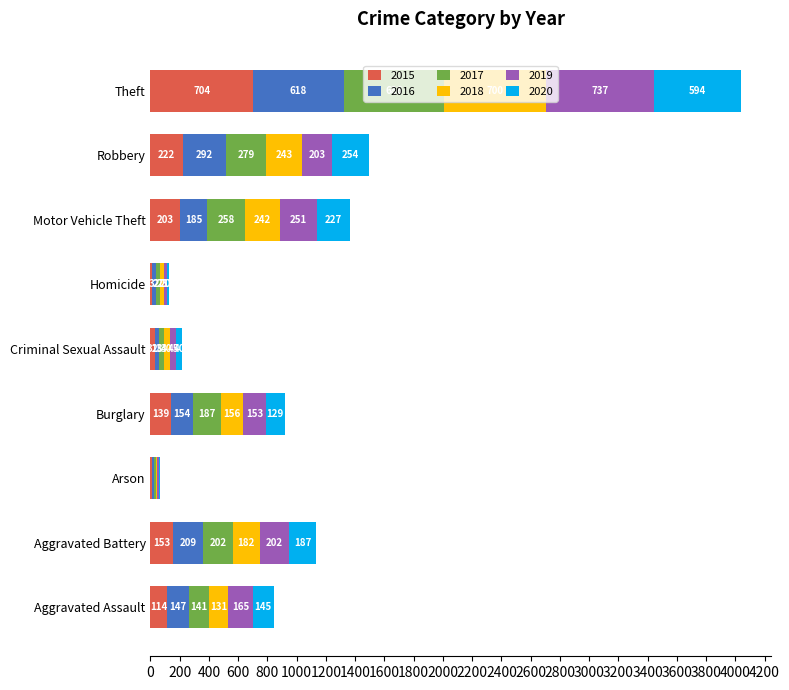

At which category is the sum across all series the highest?

Theft